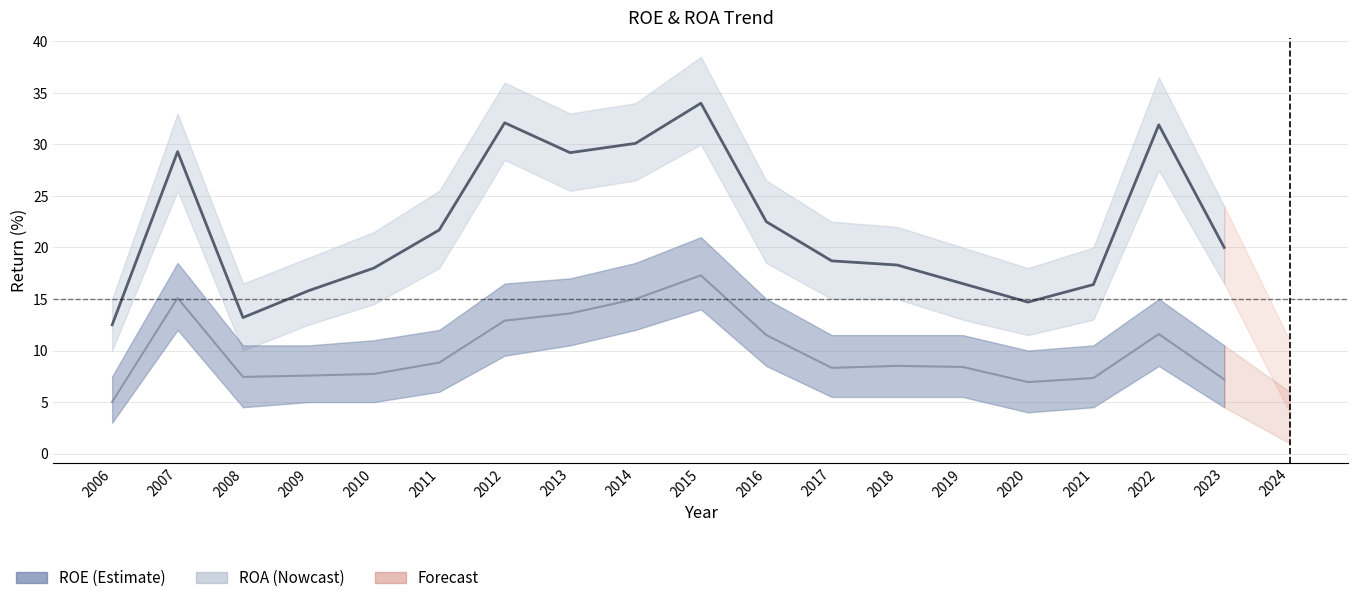

At which label does ROE reach its minimum?

2006